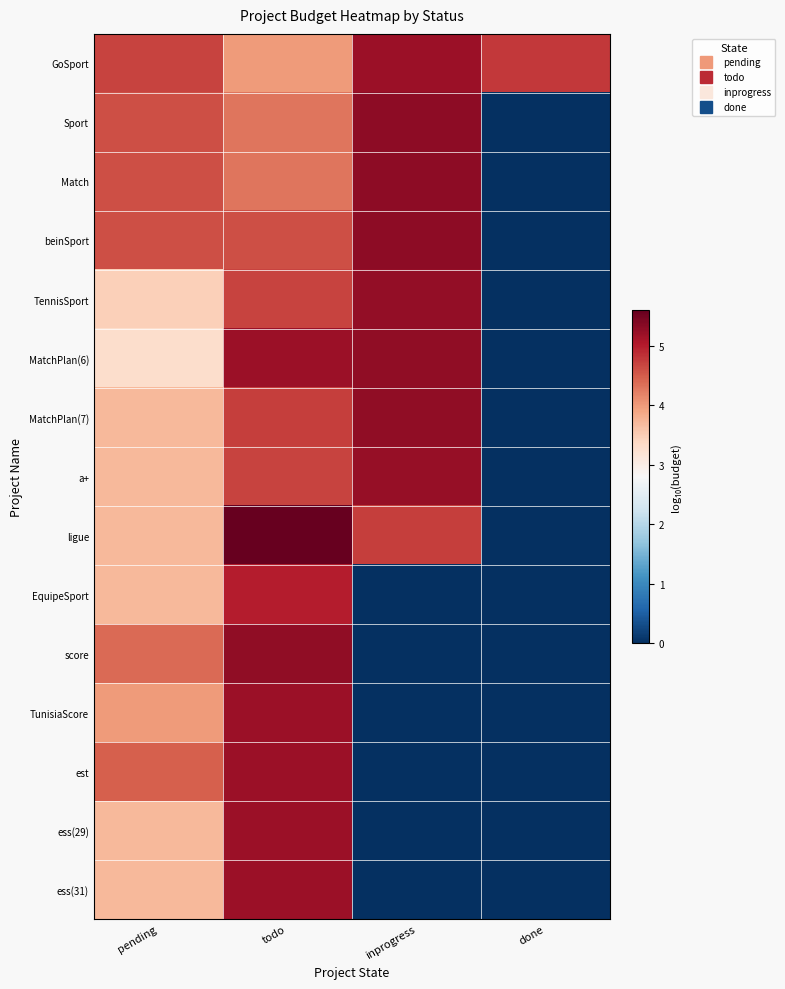

At how many categories does at least one series exceed 4?

4